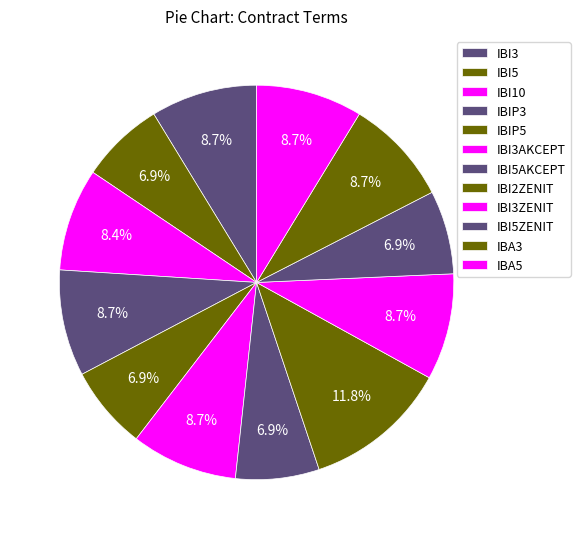

Rank the categories by value from lowest to highest.

IBI5, IBIP5, IBI5AKCEPT, IBI5ZENIT, IBI10, IBI3, IBIP3, IBI3AKCEPT, IBI3ZENIT, IBA3, IBA5, IBI2ZENIT